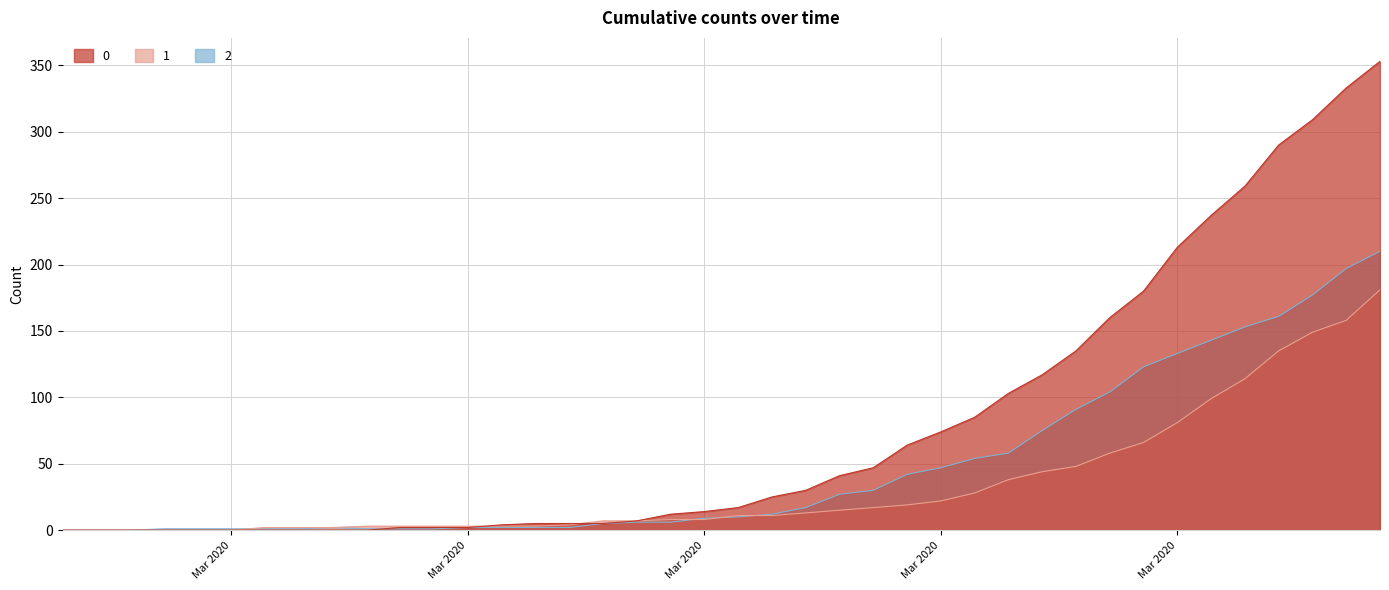

What is the value of the 2 point at the 34th from the left?

133